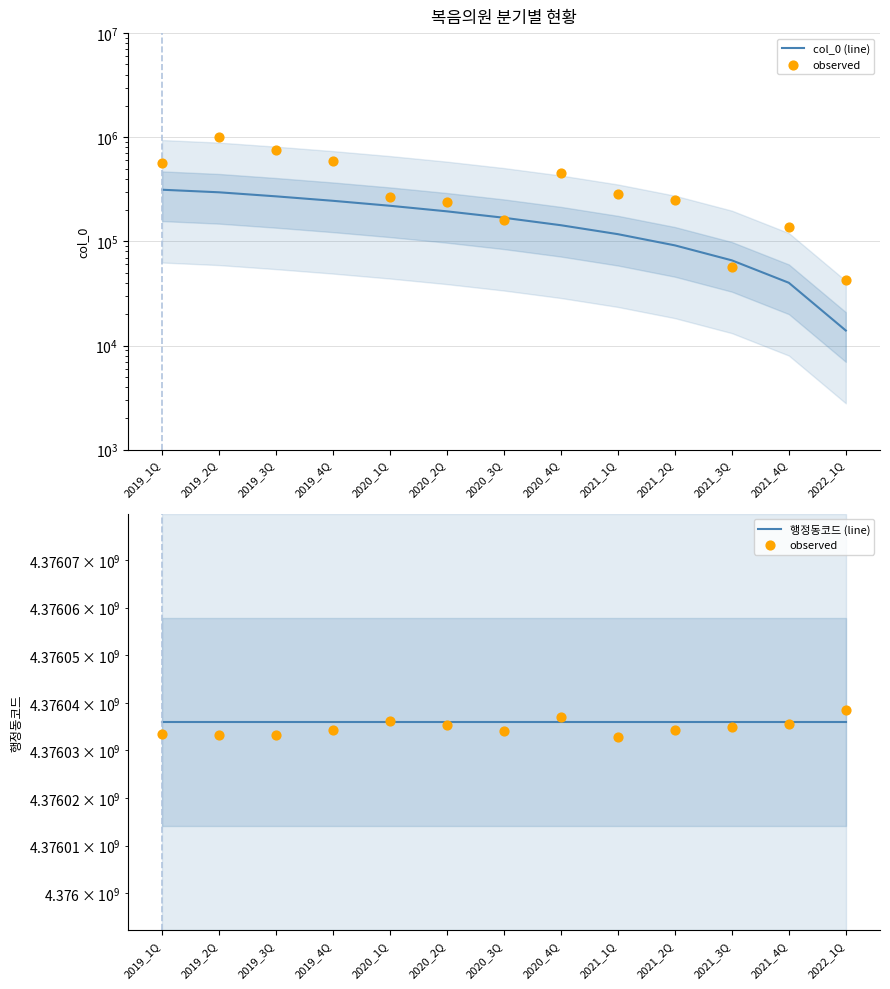

At how many categories does at least one series exceed 1929416325?

13